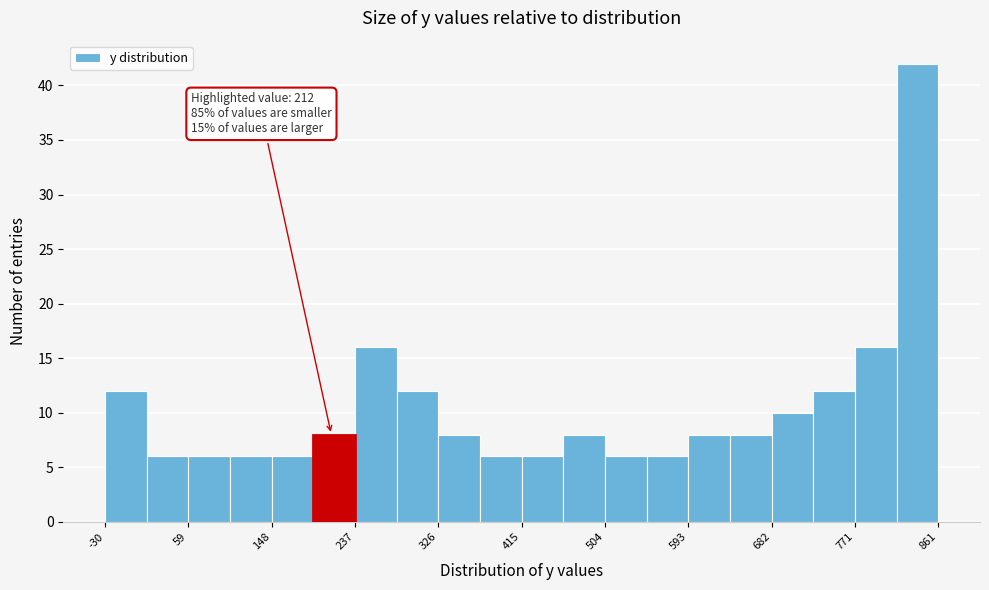

Over which range of the x-axis is the bar tallest?

820 to 860